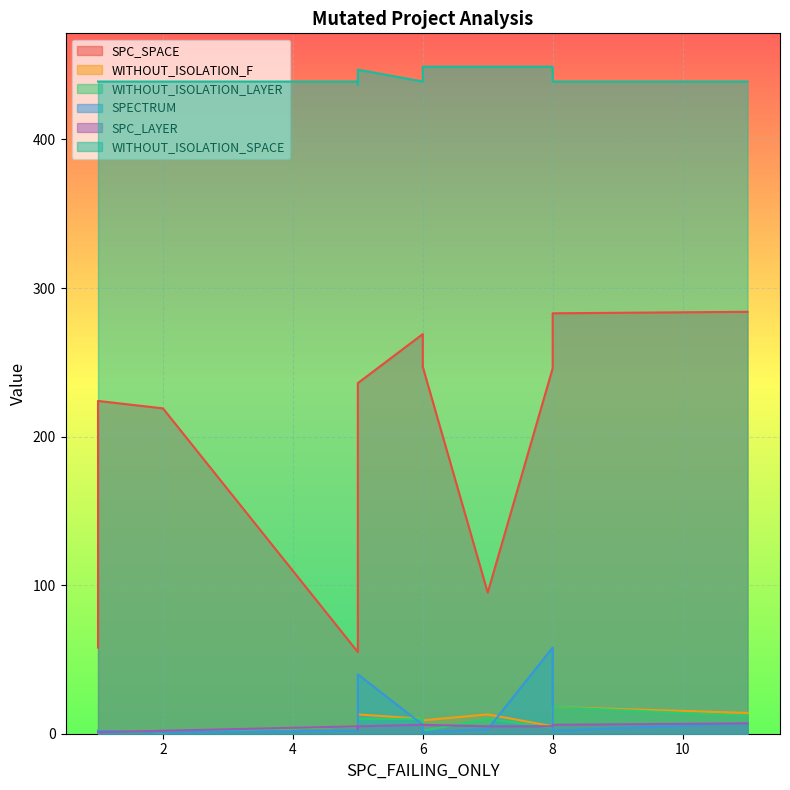

Between which two adjacent categories do WITHOUT_ISOLATION_F and SPC_LAYER first intersect?

7 and 8